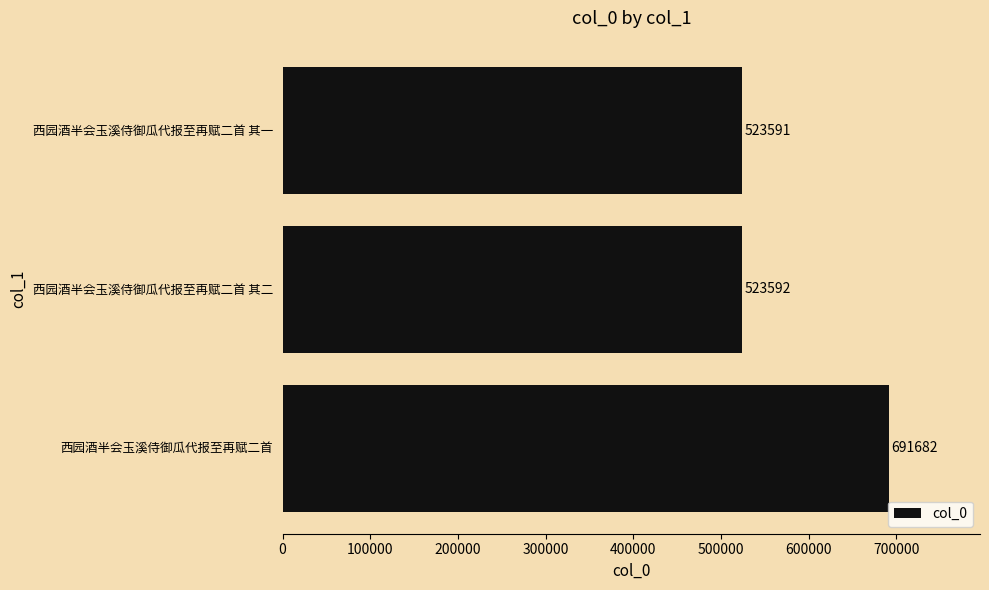

Reading top to bottom, extract all data points from this chart.

523591	523592	691682